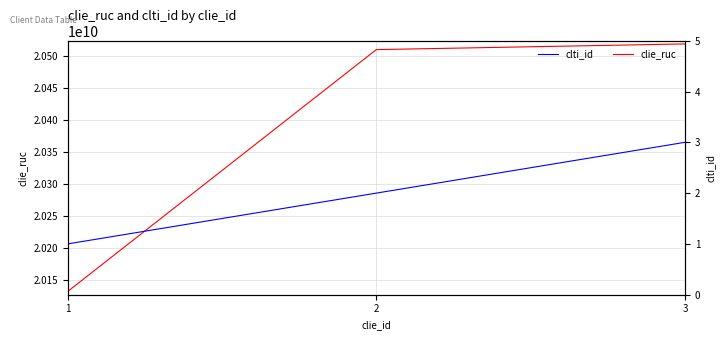

What is the spread (max minus min) of values at 3?

20518485429